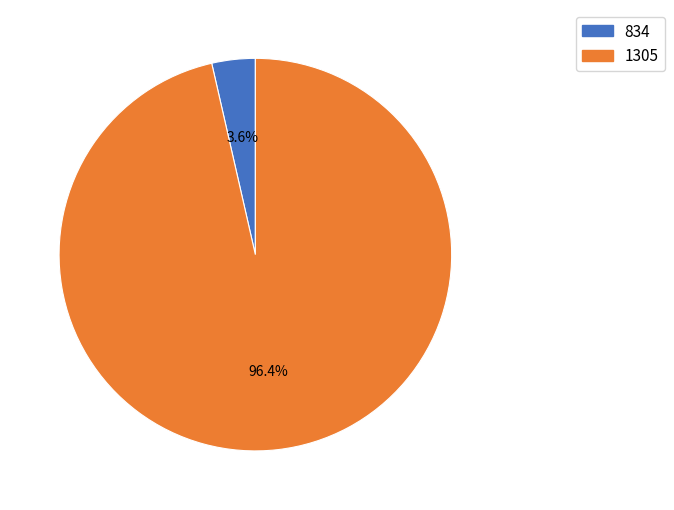

What is the majority slice?

1305